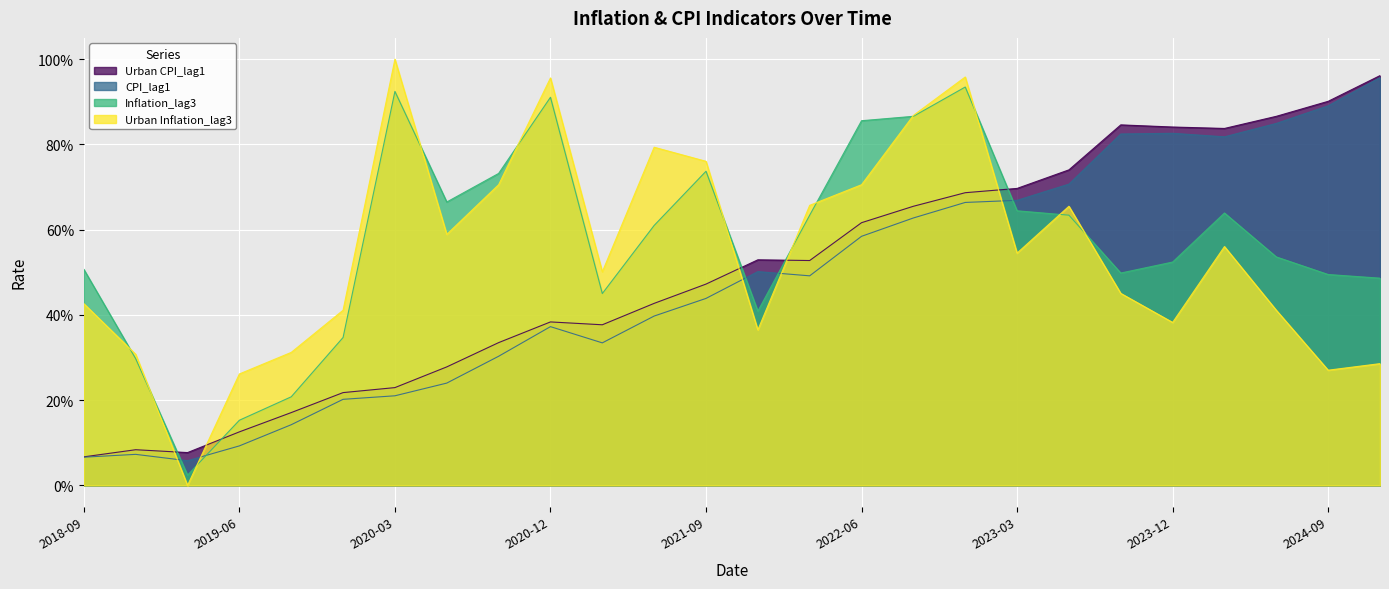

How many interior local valleys does the Inflation_lag3 series have?

5